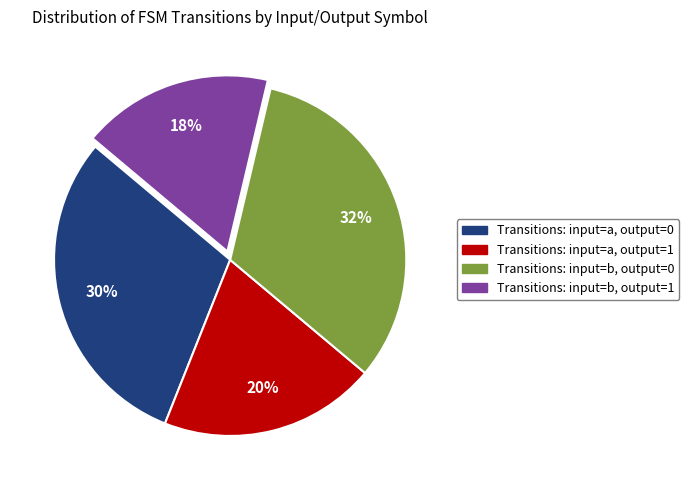

Which slice is the largest?

Transitions: input=b, output=0